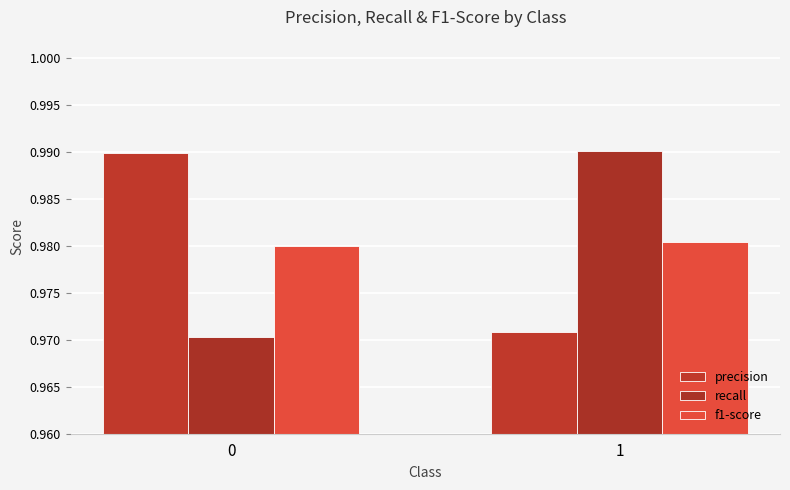

What is the value of the recall bar at the 1st from the left?

1.0